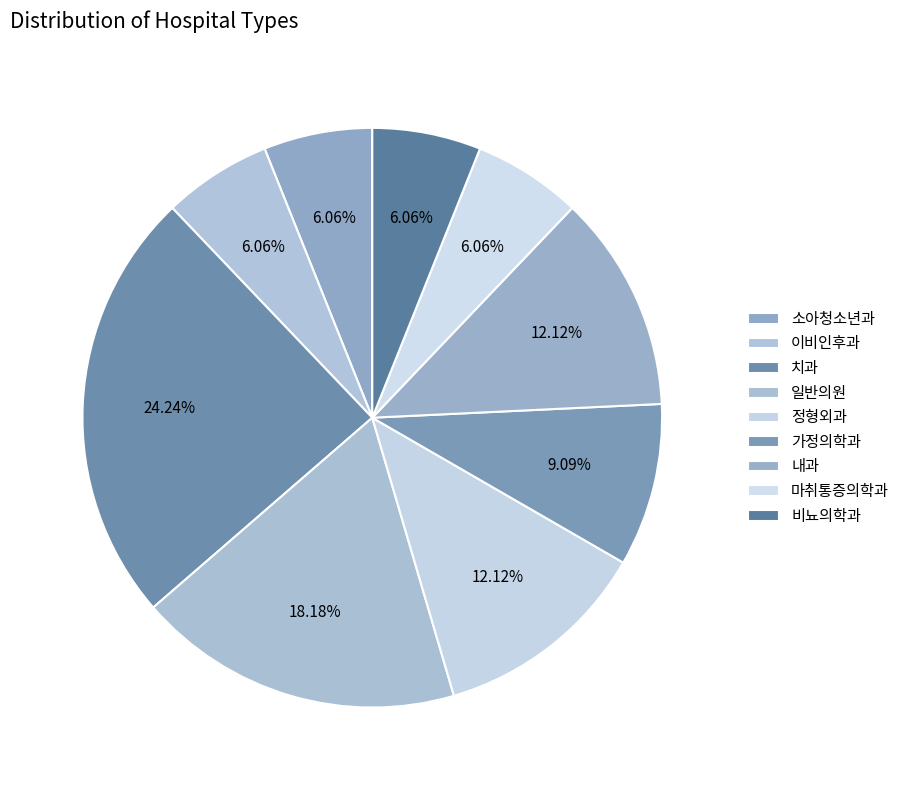

True or false: 마취통증의학과 accounts for 13% of the total.

False